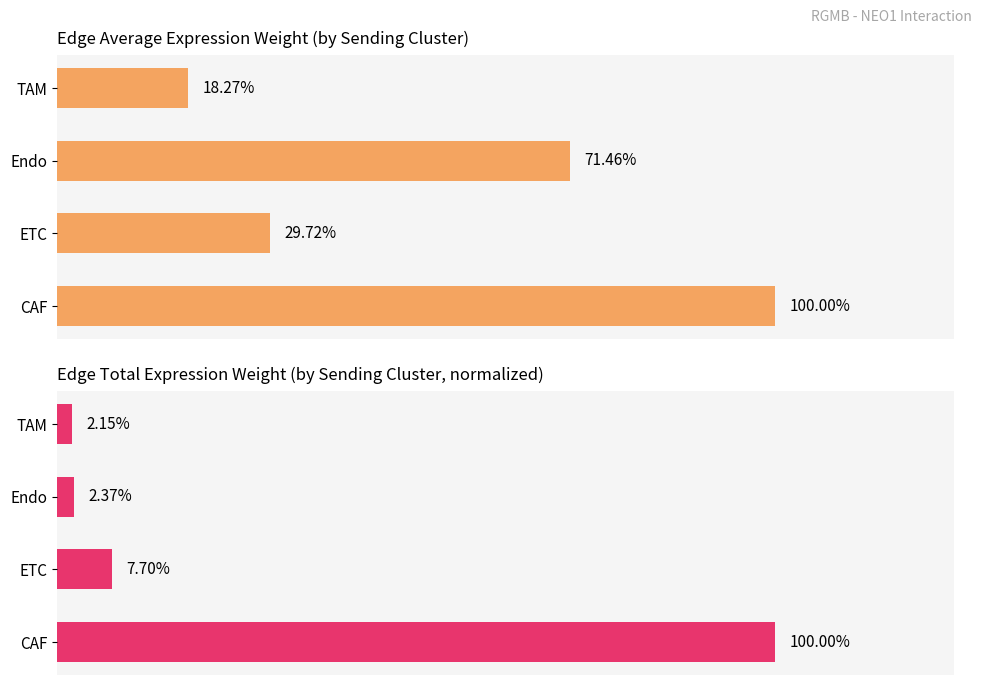

What is the average value of the Edge average expression weight series?

0.5